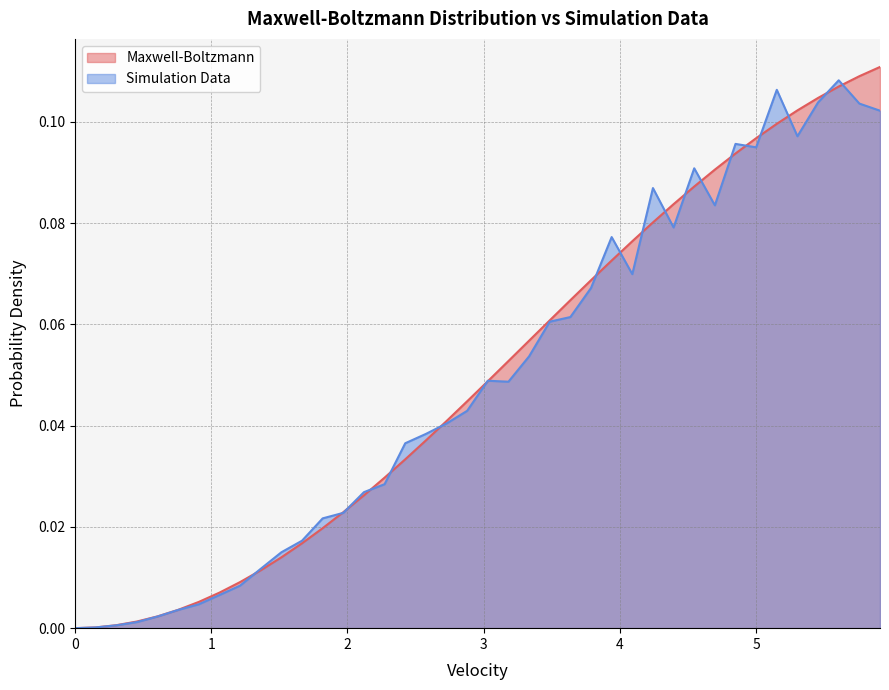

What are all the series names shown in the legend?

Maxwell-Boltzmann, Simulation Data